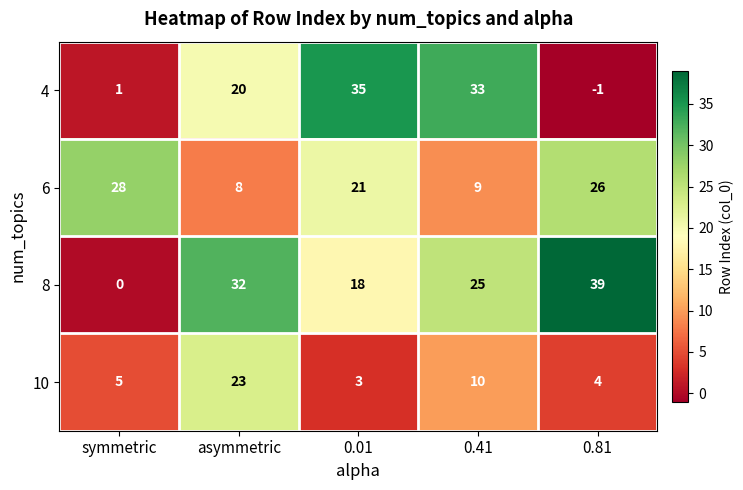

Reading right to left, transcribe all the data shown in this chart.

4: -1	33	35	20	1
6: 26	9	21	8	28
8: 39	25	18	32	0
10: 4	10	3	23	5